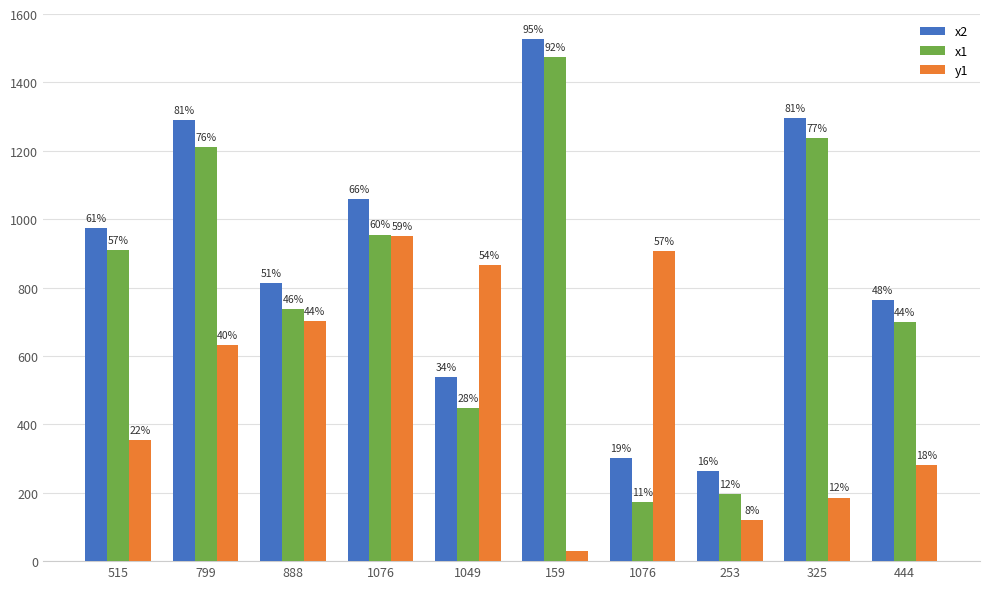

What is the difference between the maximum and second lowest values in the y1 series?

829